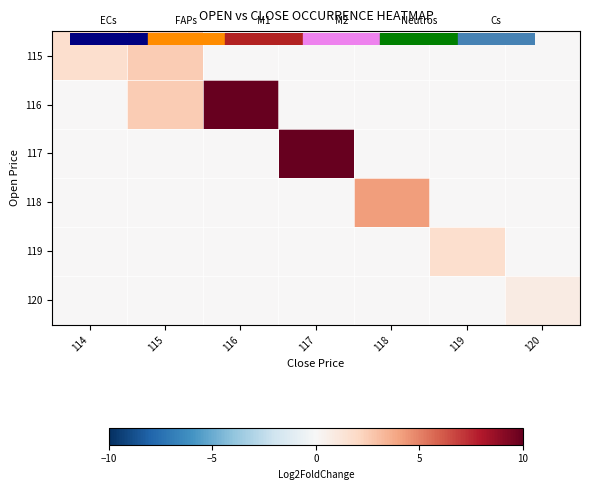

Which series has the largest total across all categories?

116